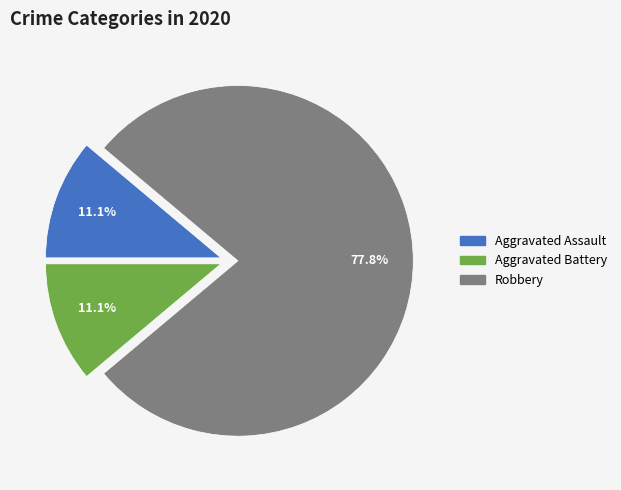

To the nearest percent, what is the difference between the largest and smallest slice percentages?

67%